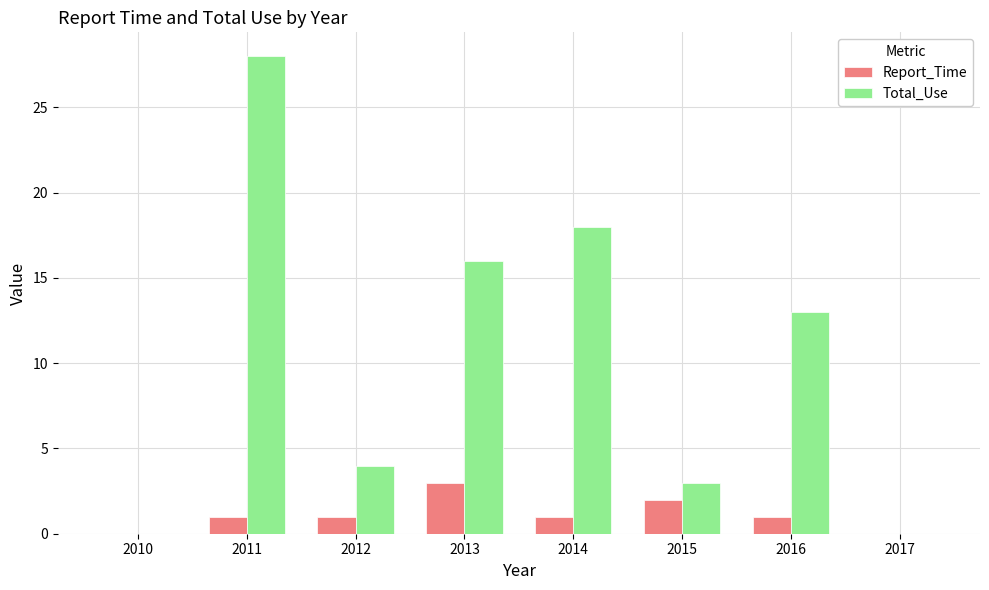

Reading left to right, list all the values displayed in this chart.

Report_Time: 2010=0	2011=1	2012=1	2013=3	2014=1	2015=2	2016=1	2017=0
Total_Use: 2010=0	2011=28	2012=4	2013=16	2014=18	2015=3	2016=13	2017=0